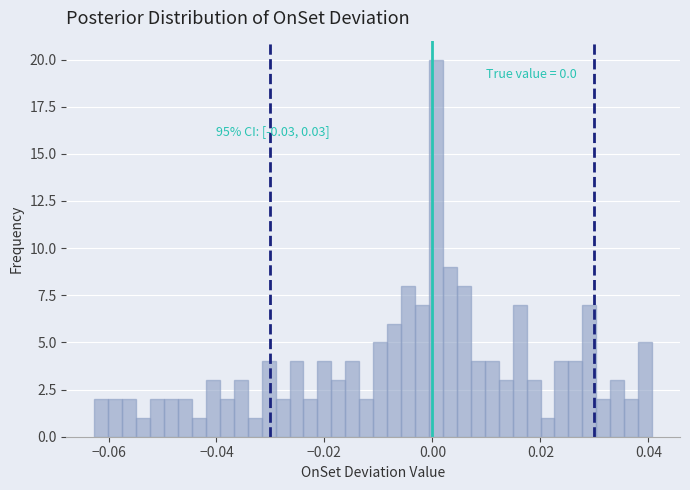

Read against the x-axis, roughly where is the centre of the tallest bar?

0.000